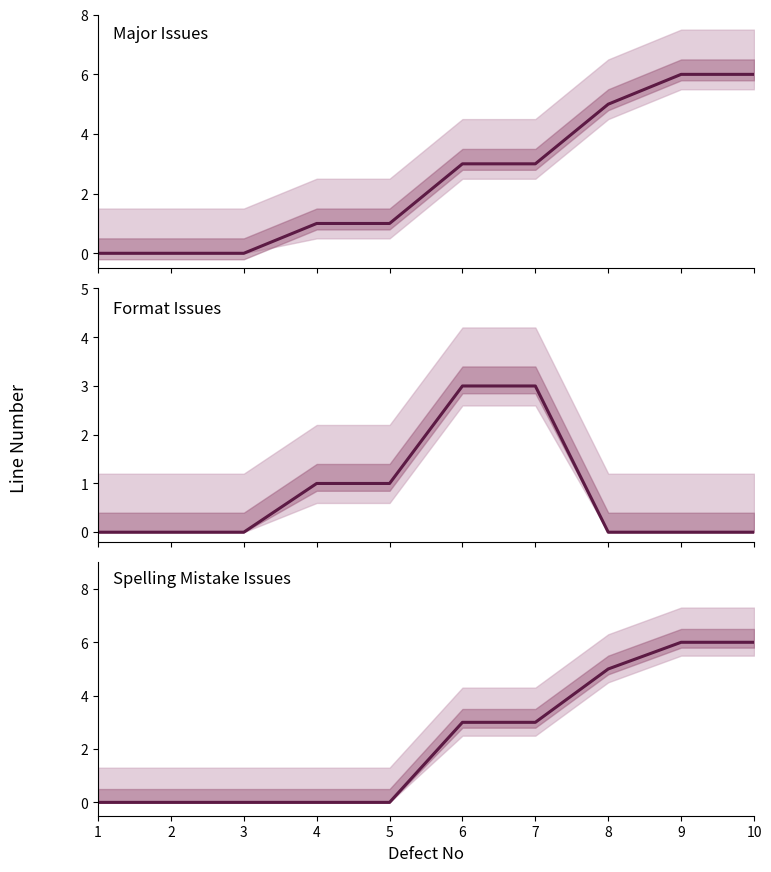

Which series changed the most between 3 and 8?

Major